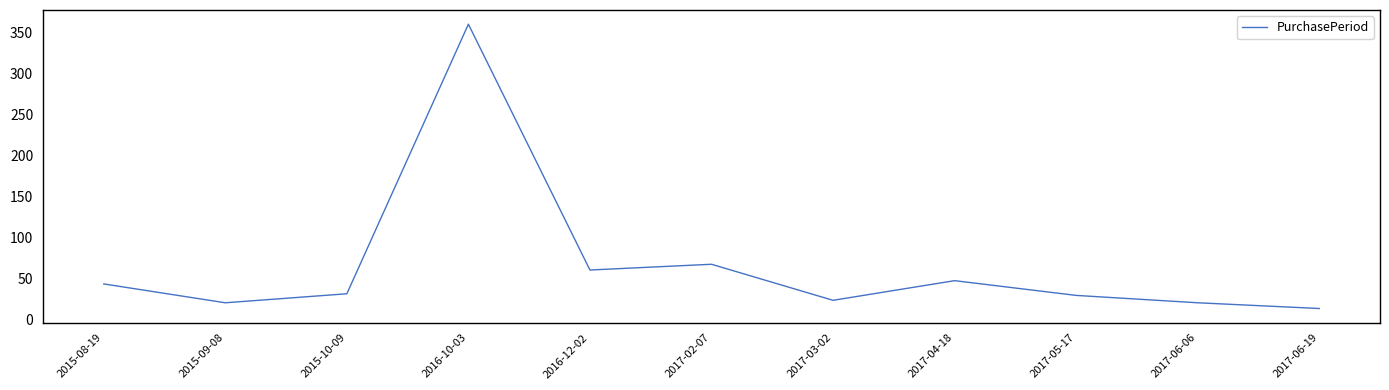

How many interior local peaks (higher than both neighbors) does the data have?

3